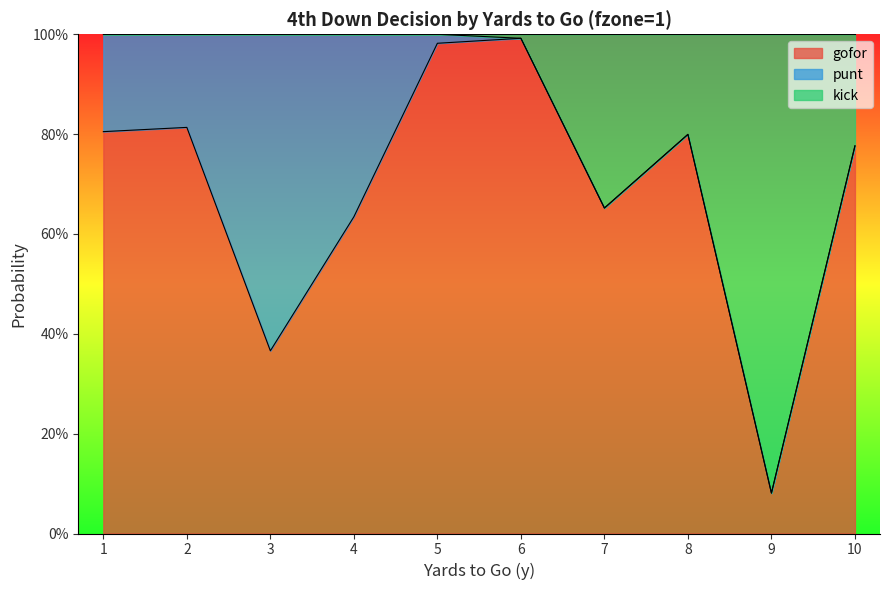

Is it true that kick equals 0.2 at 1?

False